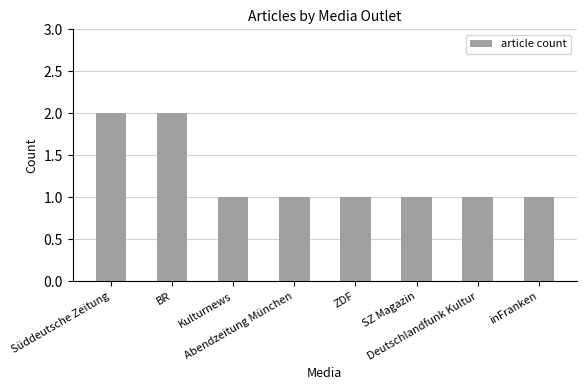

What is the value of the 8th bar from the left?

1